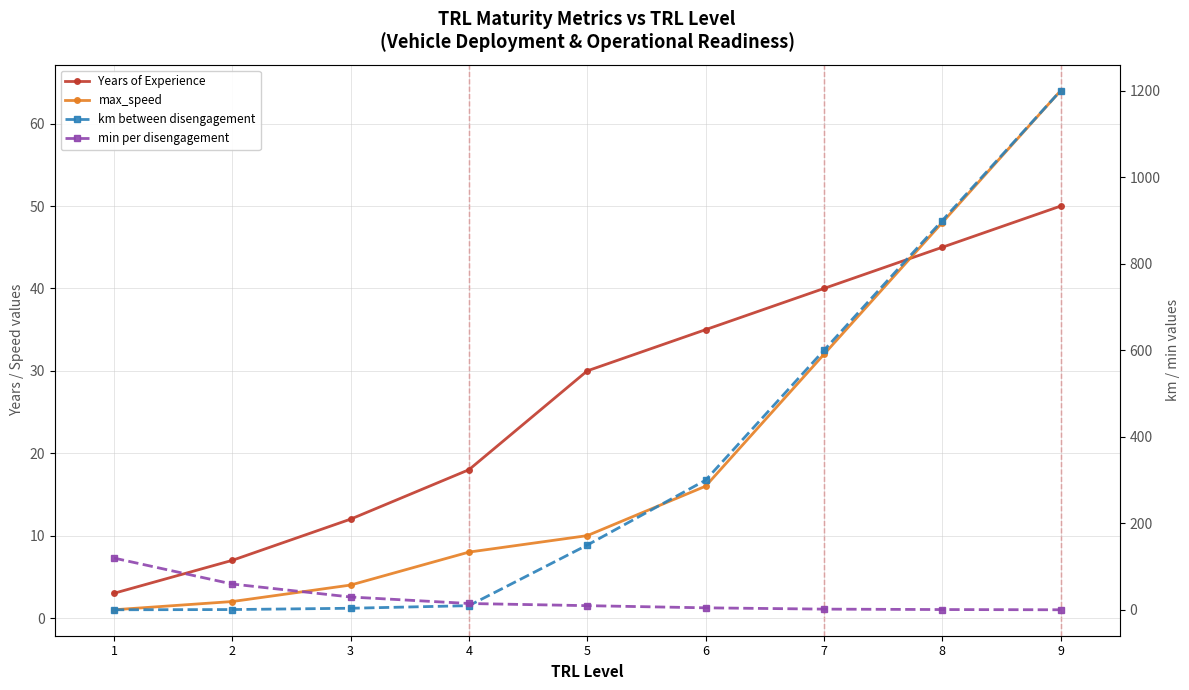

What is the difference between the maximum and second lowest values in the km between disengagement series?

1199.0